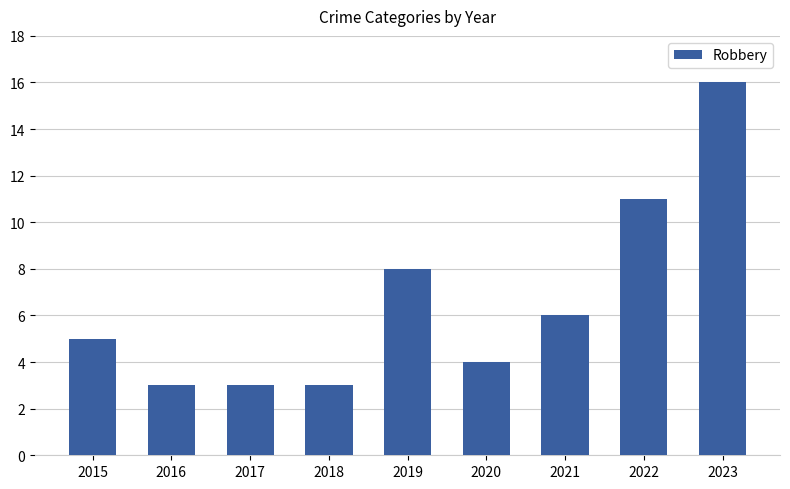

The value at 2019 is 8. True or false?

True